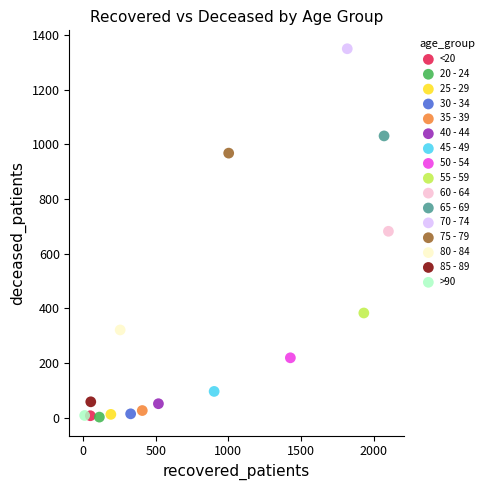

What are all the series names shown in the legend?

<20, 20 - 24, 25 - 29, 30 - 34, 35 - 39, 40 - 44, 45 - 49, 50 - 54, 55 - 59, 60 - 64, 65 - 69, 70 - 74, 75 - 79, 80 - 84, 85 - 89, >90